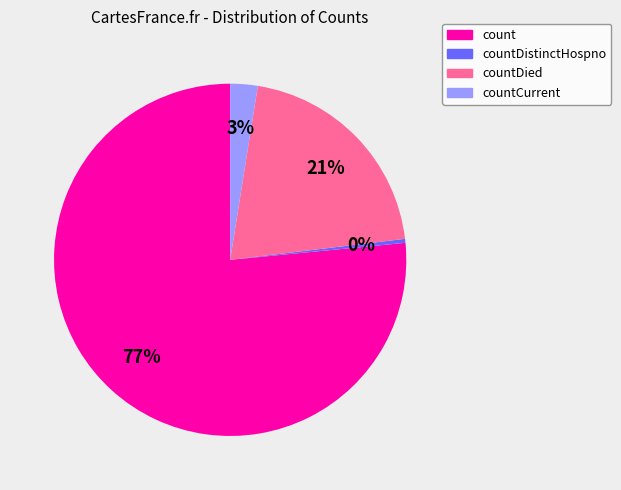

To the nearest percent, what is the average slice percentage?

25%